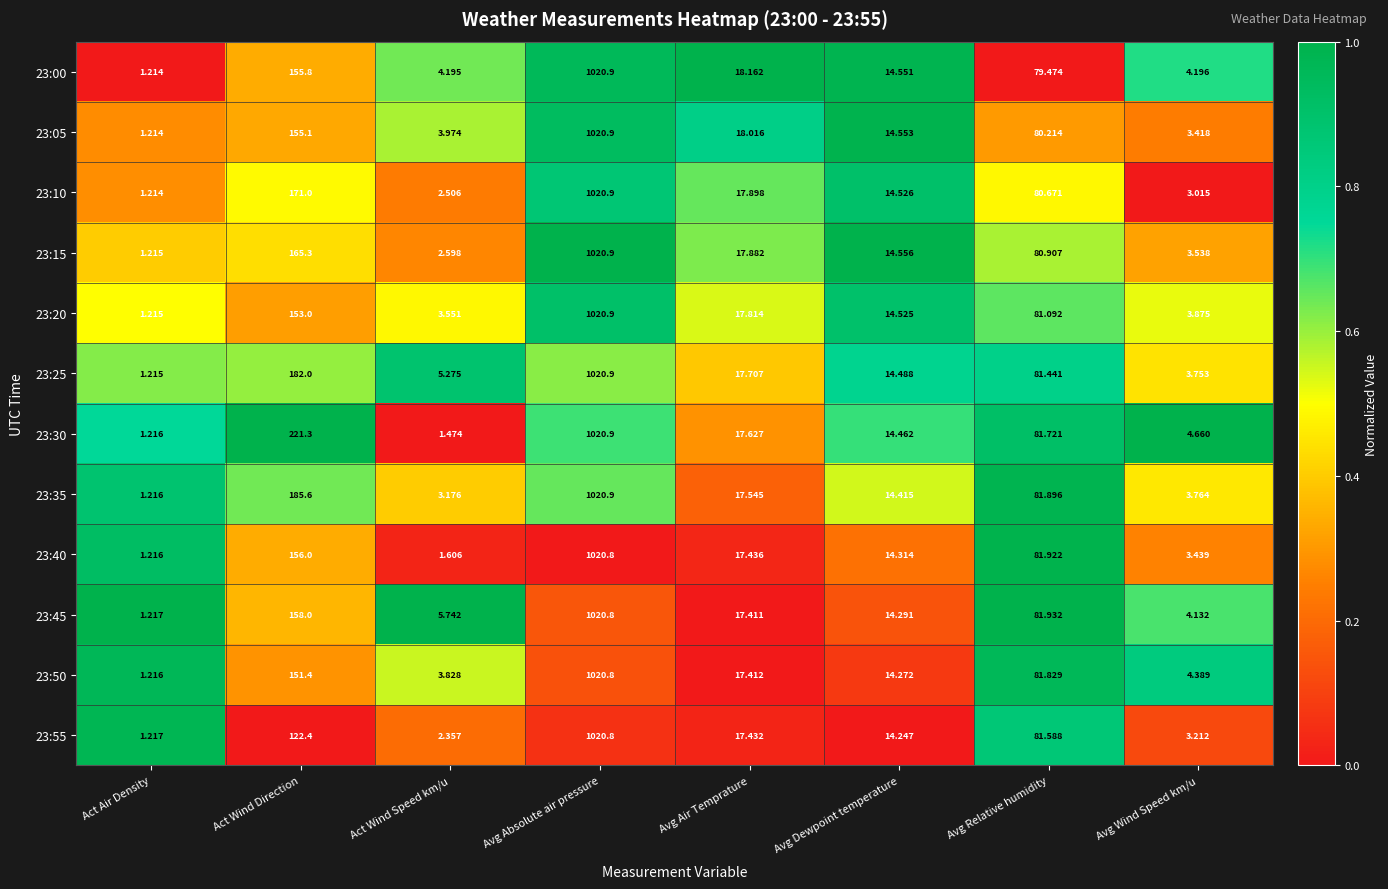

At which label is 23:05 closest to 511?

Act Wind Direction